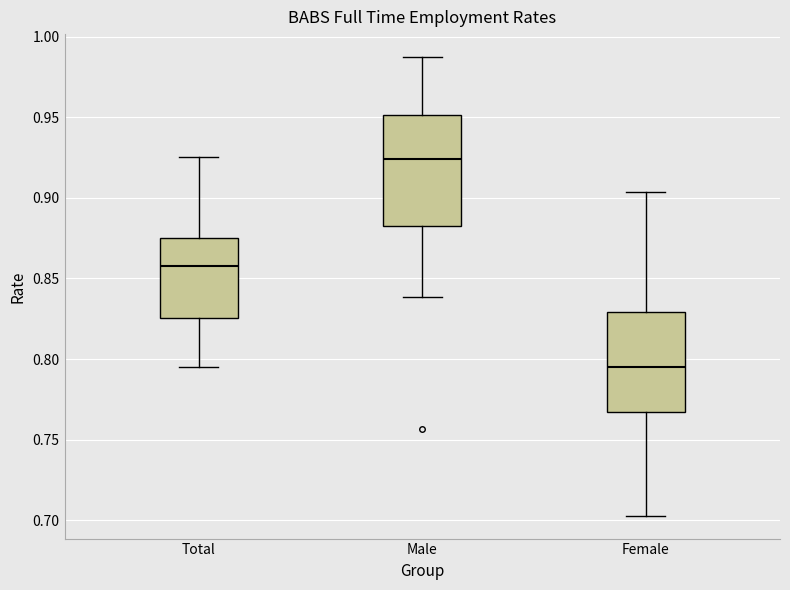

Reading left to right, transcribe this box plot: for each box, give where its median line is, the range the box spans, and where its two whiskers end, as read against the y-axis. The values are not printed on the chart, so give them approximately, as read against the axis.

Total: median 0.860, box 0.825 to 0.875, whiskers 0.795 to 0.925
Male: median 0.925, box 0.885 to 0.950, whiskers 0.840 to 0.985
Female: median 0.795, box 0.765 to 0.830, whiskers 0.705 to 0.905